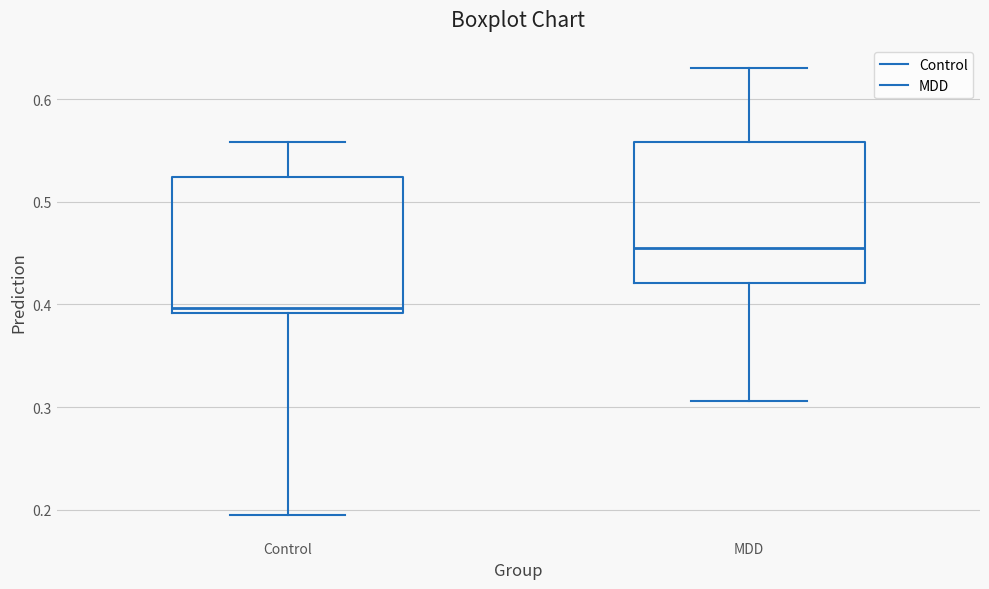

Reading left to right, transcribe this box plot: for each box, give where its median line is, the range the box spans, and where its two whiskers end, as read against the y-axis. The values are not printed on the chart, so give them approximately, as read against the axis.

Control: median 0.40, box 0.39 to 0.52, whiskers 0.19 to 0.56
MDD: median 0.45, box 0.42 to 0.56, whiskers 0.31 to 0.63